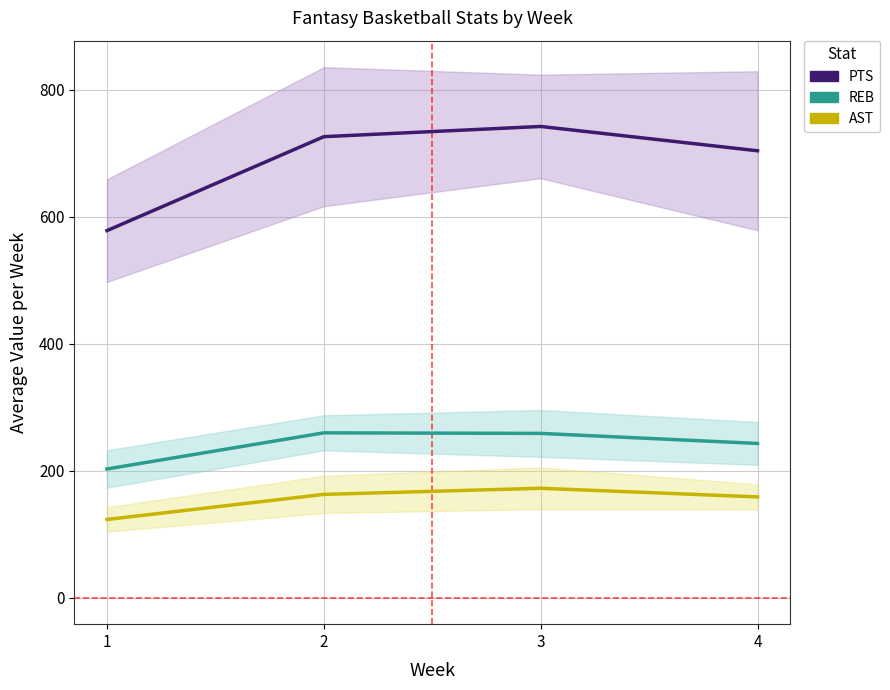

At which category does the chart reach its peak across all series?

3